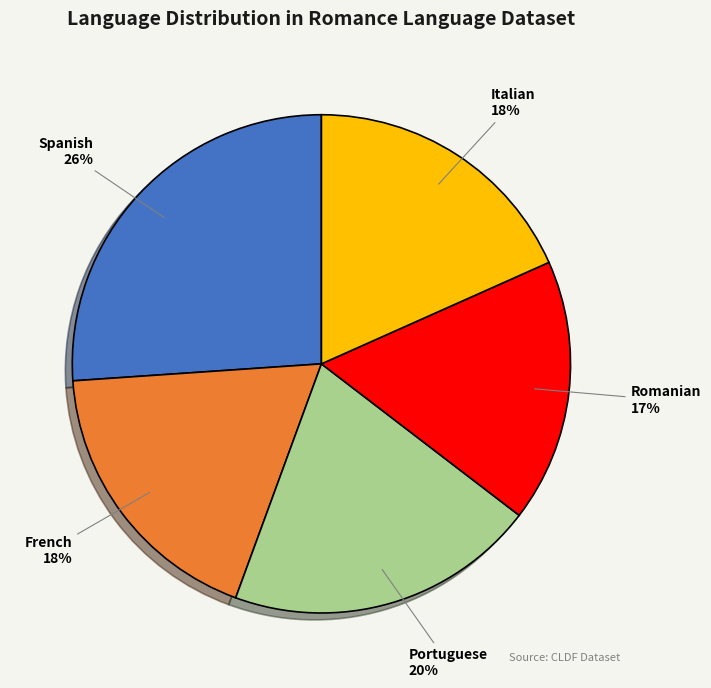

To the nearest percent, what percentage of the pie is French?

18%